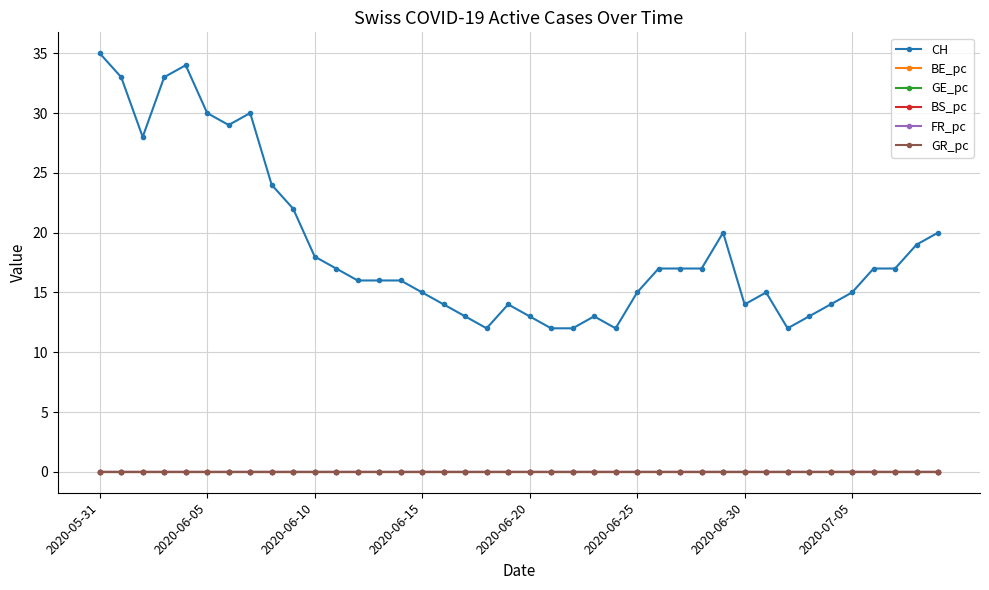

True or false: GR_pc and CH intersect in this chart.

False